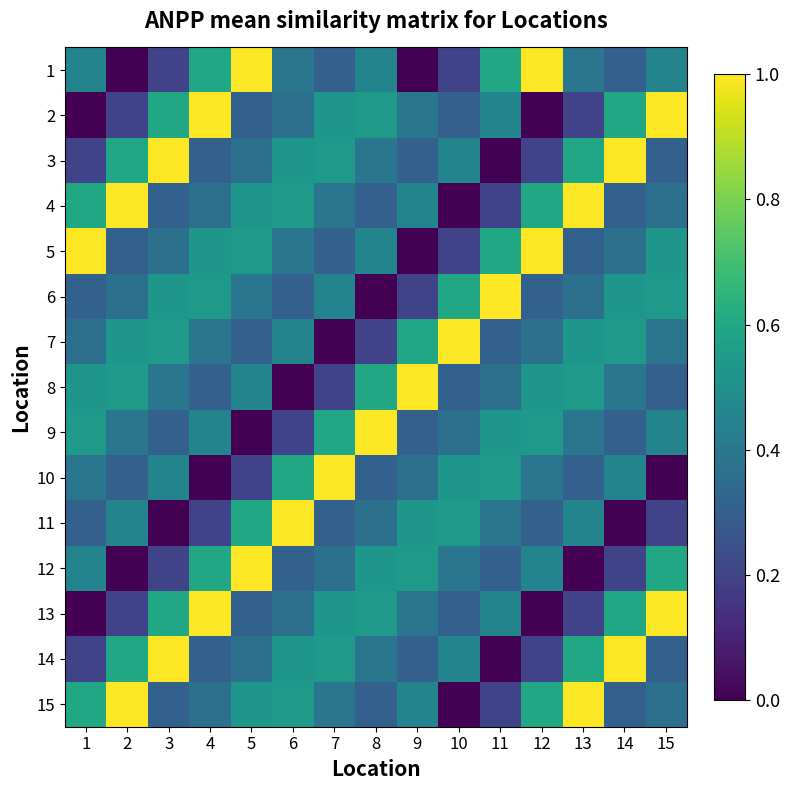

Reading right to left, what are all the values shown in this chart?

1: 15=0.5	14=0.3	13=0.4	12=1.0	11=0.6	10=0.2	9=0.0	8=0.5	7=0.3	6=0.4	5=1.0	4=0.6	3=0.2	2=0.0	1=0.5
2: 15=1.0	14=0.6	13=0.2	12=0.0	11=0.5	10=0.3	9=0.4	8=0.5	7=0.5	6=0.4	5=0.3	4=1.0	3=0.6	2=0.2	1=0.0
3: 15=0.3	14=1.0	13=0.6	12=0.2	11=0.0	10=0.5	9=0.3	8=0.4	7=0.5	6=0.5	5=0.4	4=0.3	3=1.0	2=0.6	1=0.2
4: 15=0.4	14=0.3	13=1.0	12=0.6	11=0.2	10=0.0	9=0.5	8=0.3	7=0.4	6=0.5	5=0.5	4=0.4	3=0.3	2=1.0	1=0.6
5: 15=0.5	14=0.4	13=0.3	12=1.0	11=0.6	10=0.2	9=0.0	8=0.5	7=0.3	6=0.4	5=0.5	4=0.5	3=0.4	2=0.3	1=1.0
6: 15=0.5	14=0.5	13=0.4	12=0.3	11=1.0	10=0.6	9=0.2	8=0.0	7=0.5	6=0.3	5=0.4	4=0.5	3=0.5	2=0.4	1=0.3
7: 15=0.4	14=0.5	13=0.5	12=0.4	11=0.3	10=1.0	9=0.6	8=0.2	7=0.0	6=0.5	5=0.3	4=0.4	3=0.5	2=0.5	1=0.4
8: 15=0.3	14=0.4	13=0.5	12=0.5	11=0.4	10=0.3	9=1.0	8=0.6	7=0.2	6=0.0	5=0.5	4=0.3	3=0.4	2=0.5	1=0.5
9: 15=0.5	14=0.3	13=0.4	12=0.5	11=0.5	10=0.4	9=0.3	8=1.0	7=0.6	6=0.2	5=0.0	4=0.5	3=0.3	2=0.4	1=0.5
10: 15=0.0	14=0.5	13=0.3	12=0.4	11=0.5	10=0.5	9=0.4	8=0.3	7=1.0	6=0.6	5=0.2	4=0.0	3=0.5	2=0.3	1=0.4
11: 15=0.2	14=0.0	13=0.5	12=0.3	11=0.4	10=0.5	9=0.5	8=0.4	7=0.3	6=1.0	5=0.6	4=0.2	3=0.0	2=0.5	1=0.3
12: 15=0.6	14=0.2	13=0.0	12=0.5	11=0.3	10=0.4	9=0.5	8=0.5	7=0.4	6=0.3	5=1.0	4=0.6	3=0.2	2=0.0	1=0.5
13: 15=1.0	14=0.6	13=0.2	12=0.0	11=0.5	10=0.3	9=0.4	8=0.5	7=0.5	6=0.4	5=0.3	4=1.0	3=0.6	2=0.2	1=0.0
14: 15=0.3	14=1.0	13=0.6	12=0.2	11=0.0	10=0.5	9=0.3	8=0.4	7=0.5	6=0.5	5=0.4	4=0.3	3=1.0	2=0.6	1=0.2
15: 15=0.4	14=0.3	13=1.0	12=0.6	11=0.2	10=0.0	9=0.5	8=0.3	7=0.4	6=0.5	5=0.5	4=0.4	3=0.3	2=1.0	1=0.6